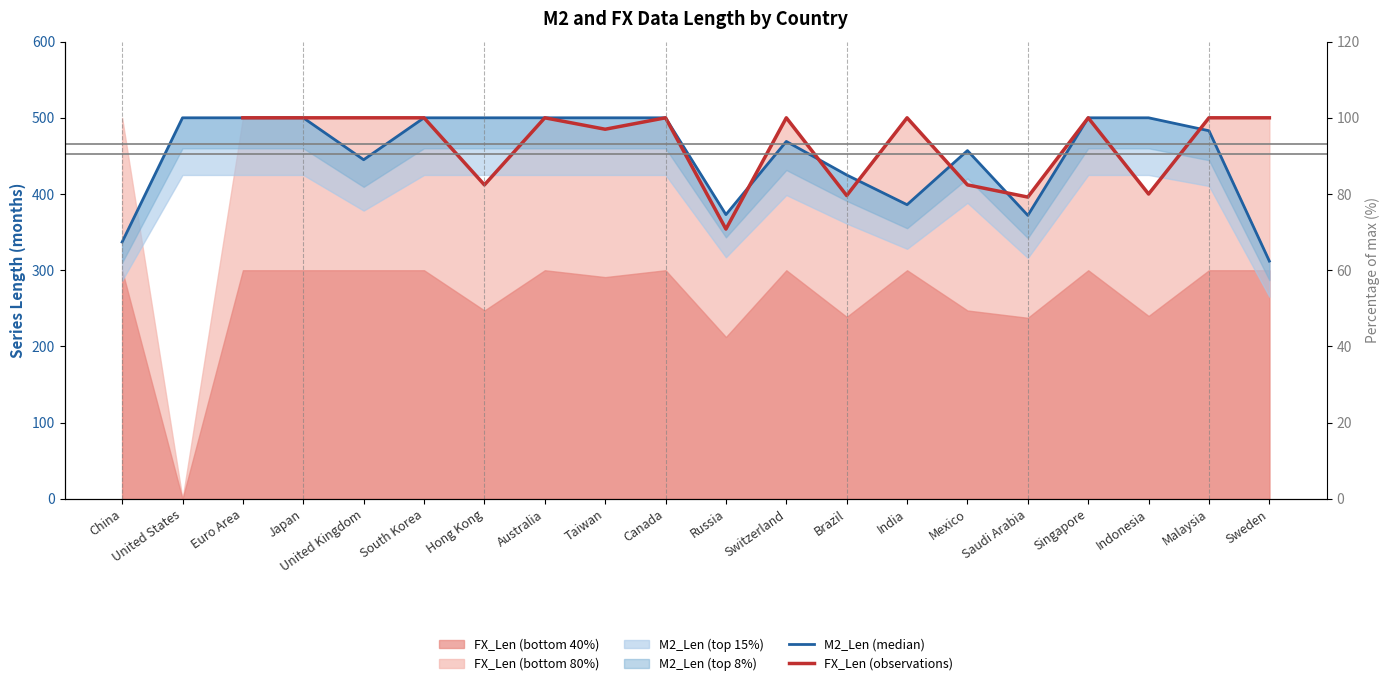

Rank the categories by FX_Len (observations) value from highest to lowest.

China, United States, Euro Area, Japan, United Kingdom, South Korea, Australia, Canada, Switzerland, India, Singapore, Malaysia, Sweden, Taiwan, Hong Kong, Mexico, Indonesia, Brazil, Saudi Arabia, Russia